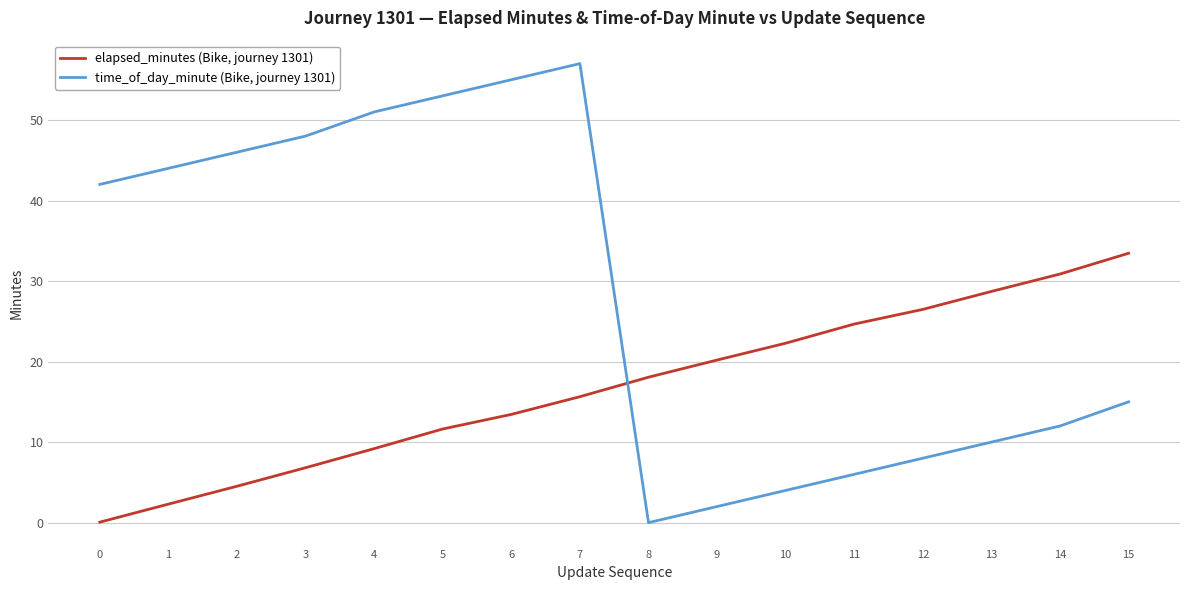

Where does the elapsed_minutes (Bike, journey 1301) series first go above 18?

8